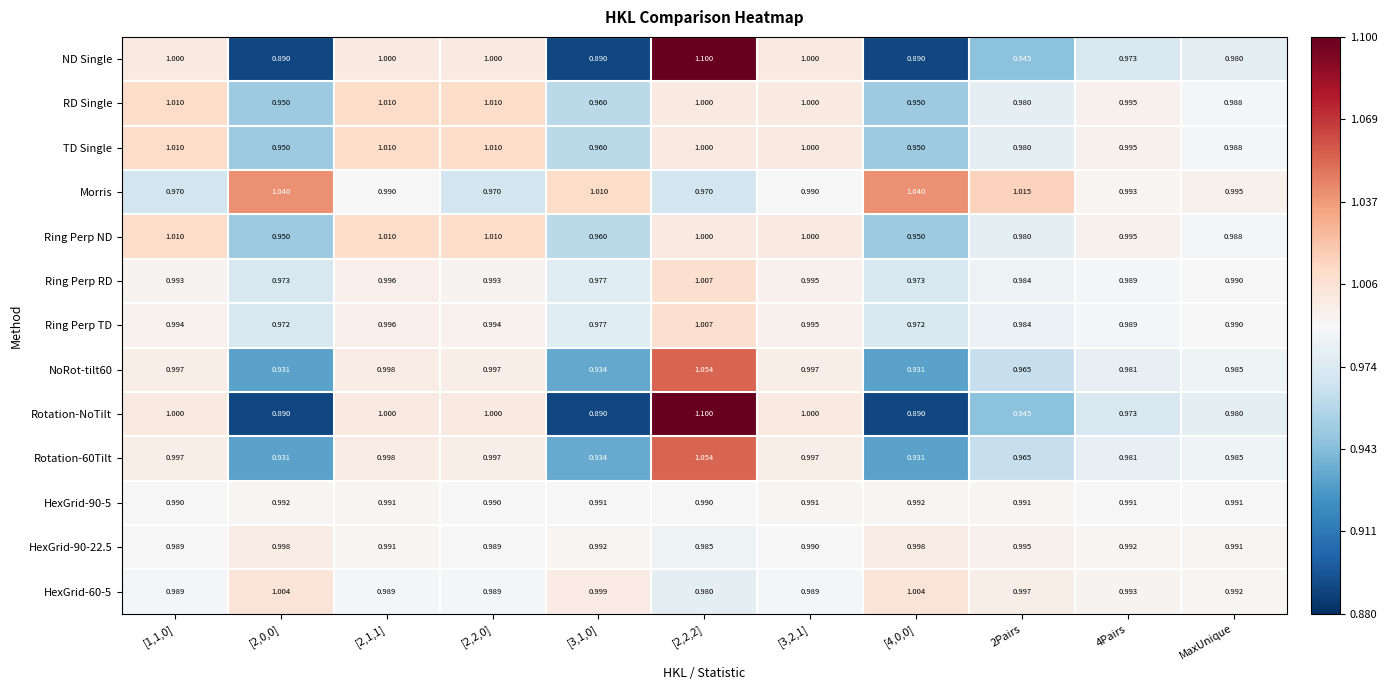

Is the value of Rotation-60Tilt at [1,1,0] greater than the value of Ring Perp TD at [4,0,0]?

Yes